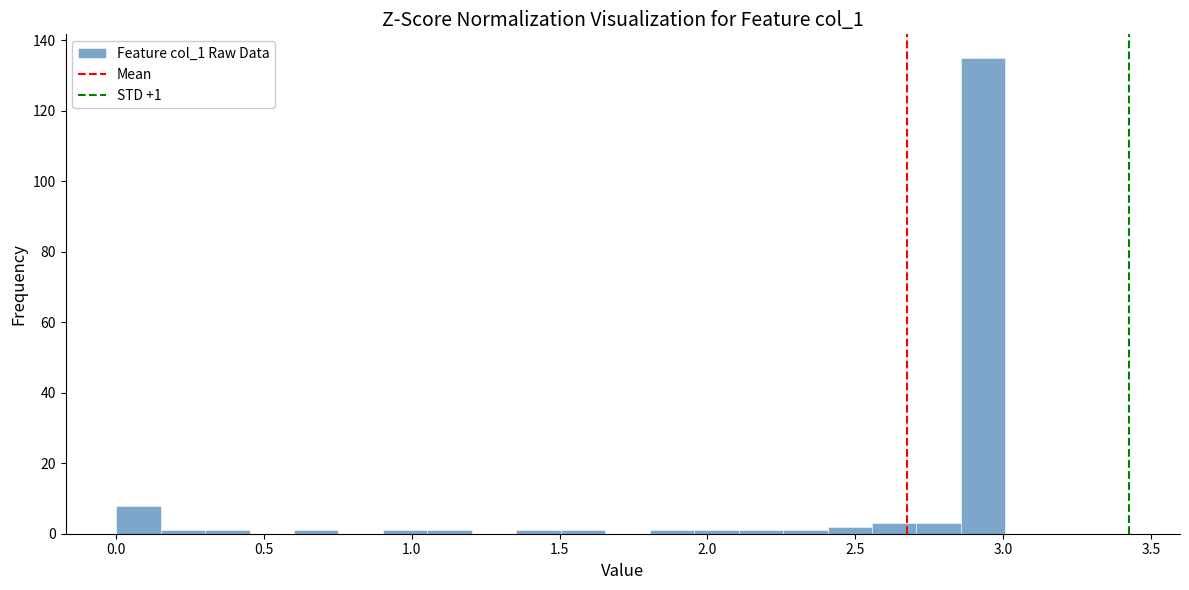

Read against the x-axis, roughly where is the centre of the tallest bar?

2.95